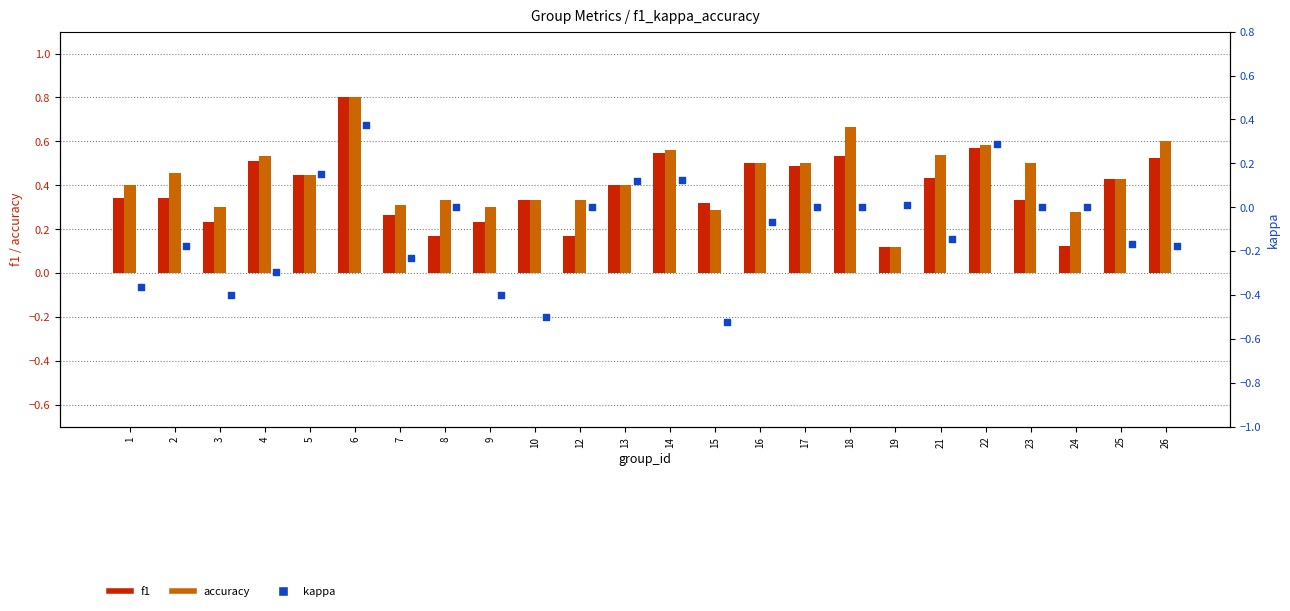

Which series contains the highest Y value?

f1